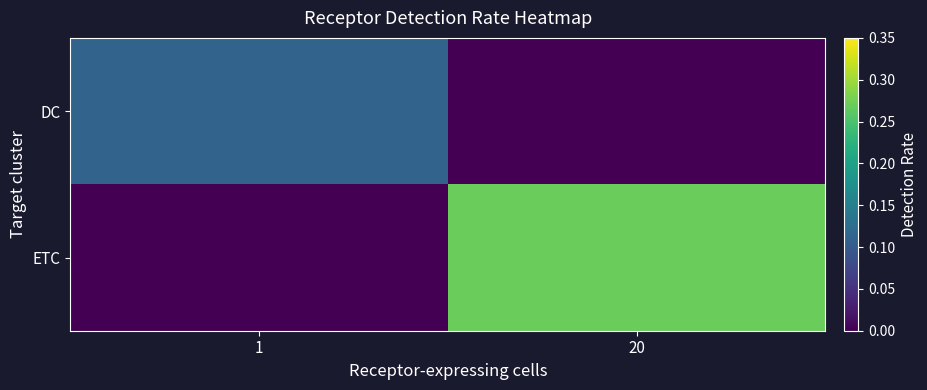

Rank the series at 1 from highest to lowest value.

DC, ETC